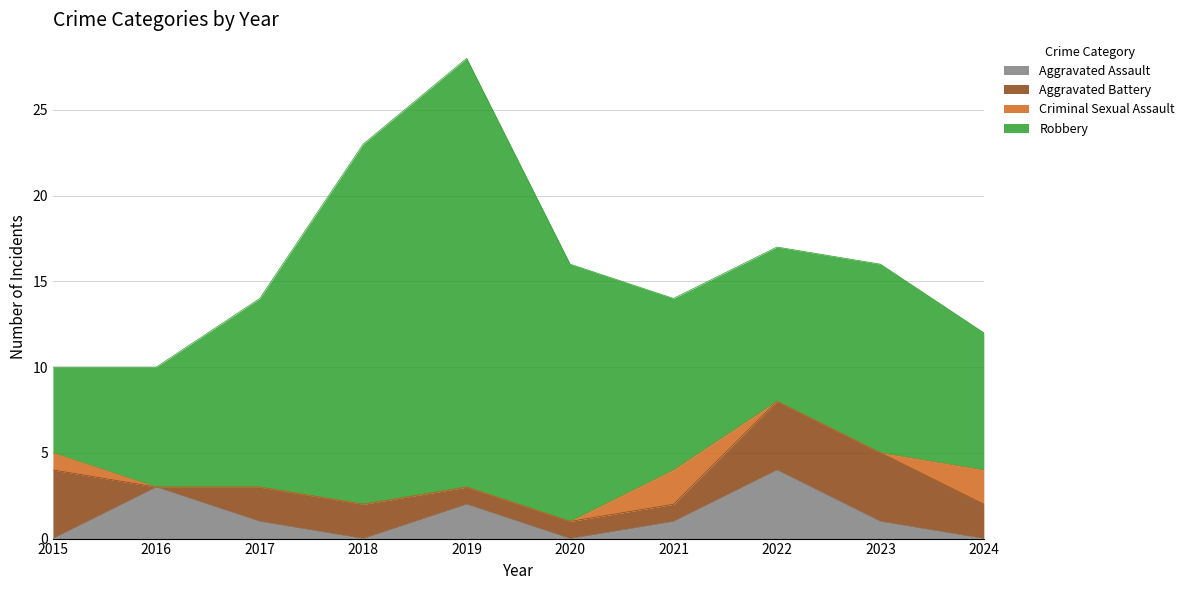

True or false: Robbery and Criminal Sexual Assault cross at least once.

False